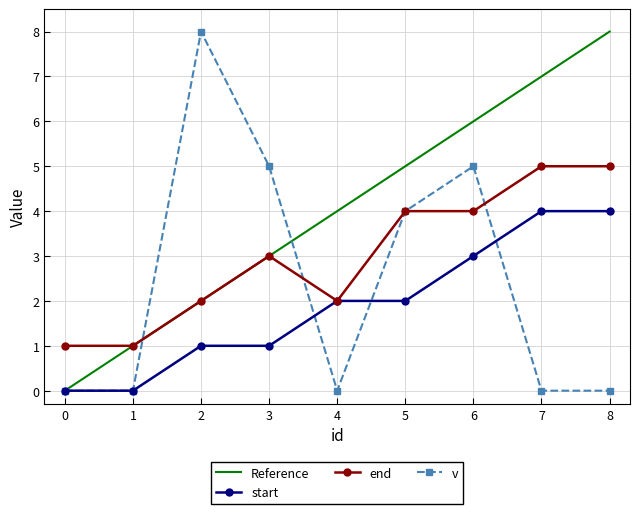

Between which two adjacent categories do v and end first intersect?

1 and 2